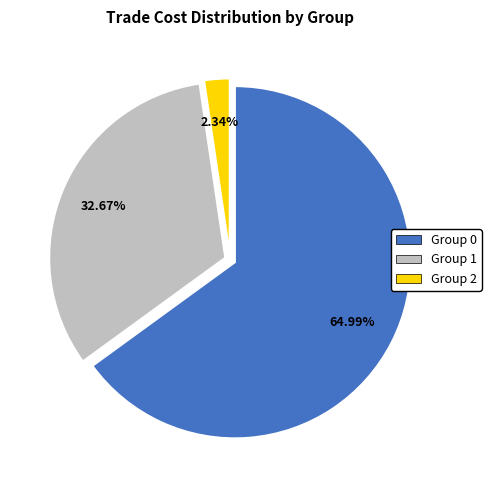

How many segments does this pie chart have?

3